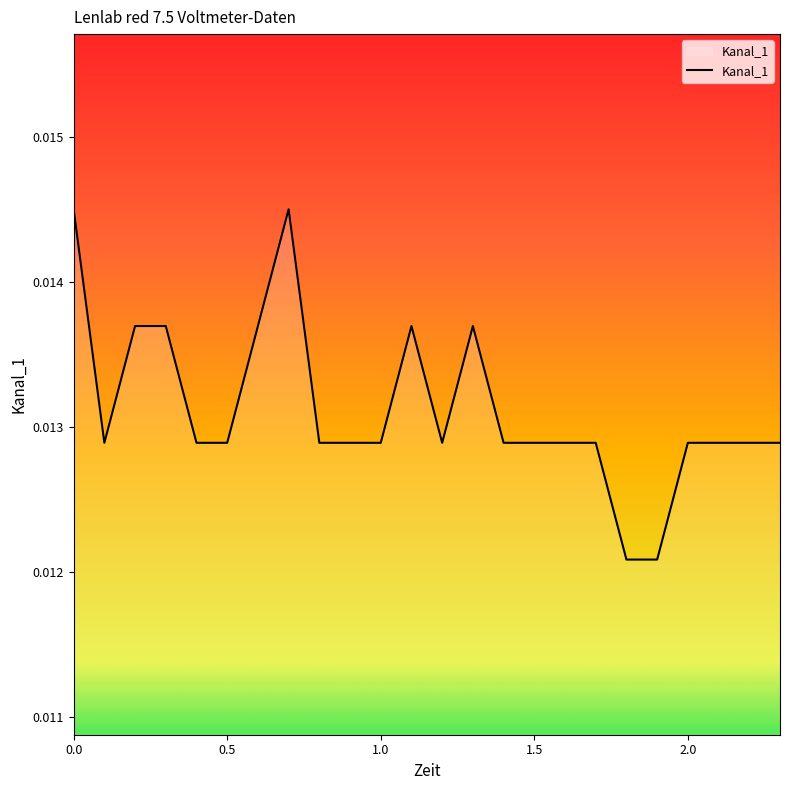

Does the chart have visible grid lines?

No